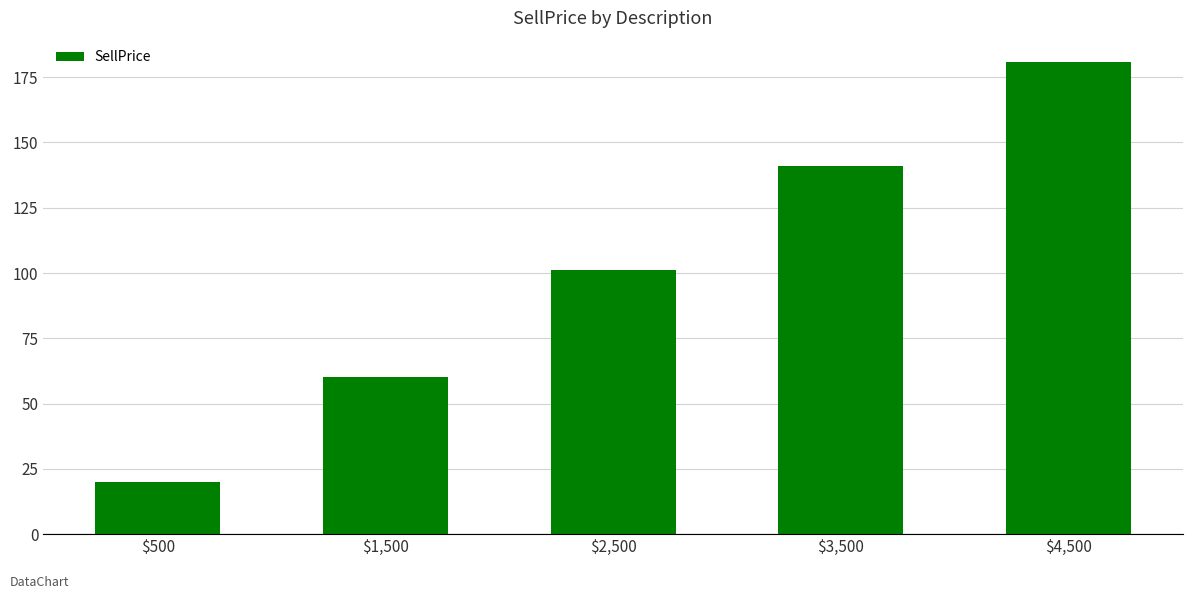

What is the sum of the values at $3,500 and $1,500?

201